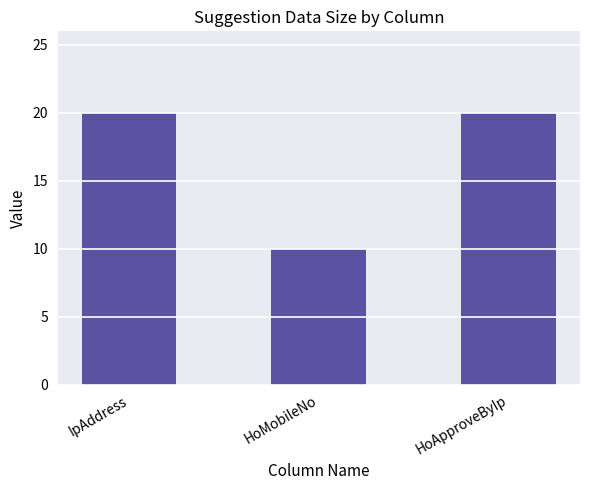

Is it true that the value at HoMobileNo is 13?

False